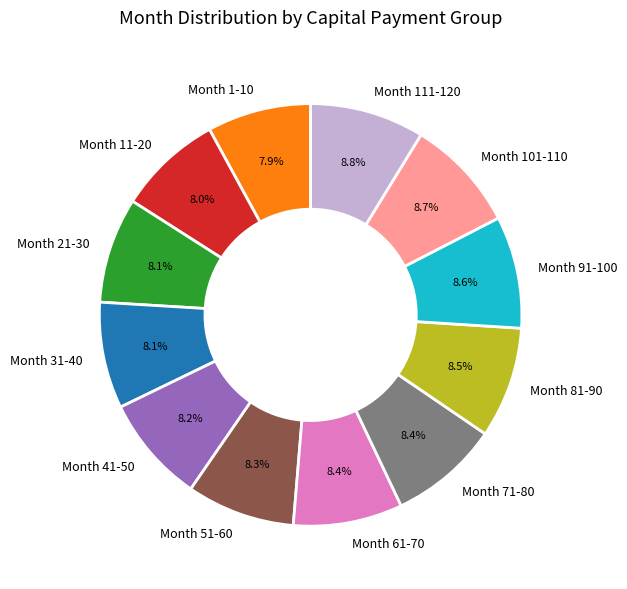

What percentage is the Month 31-40 slice, to the nearest percent?

8%